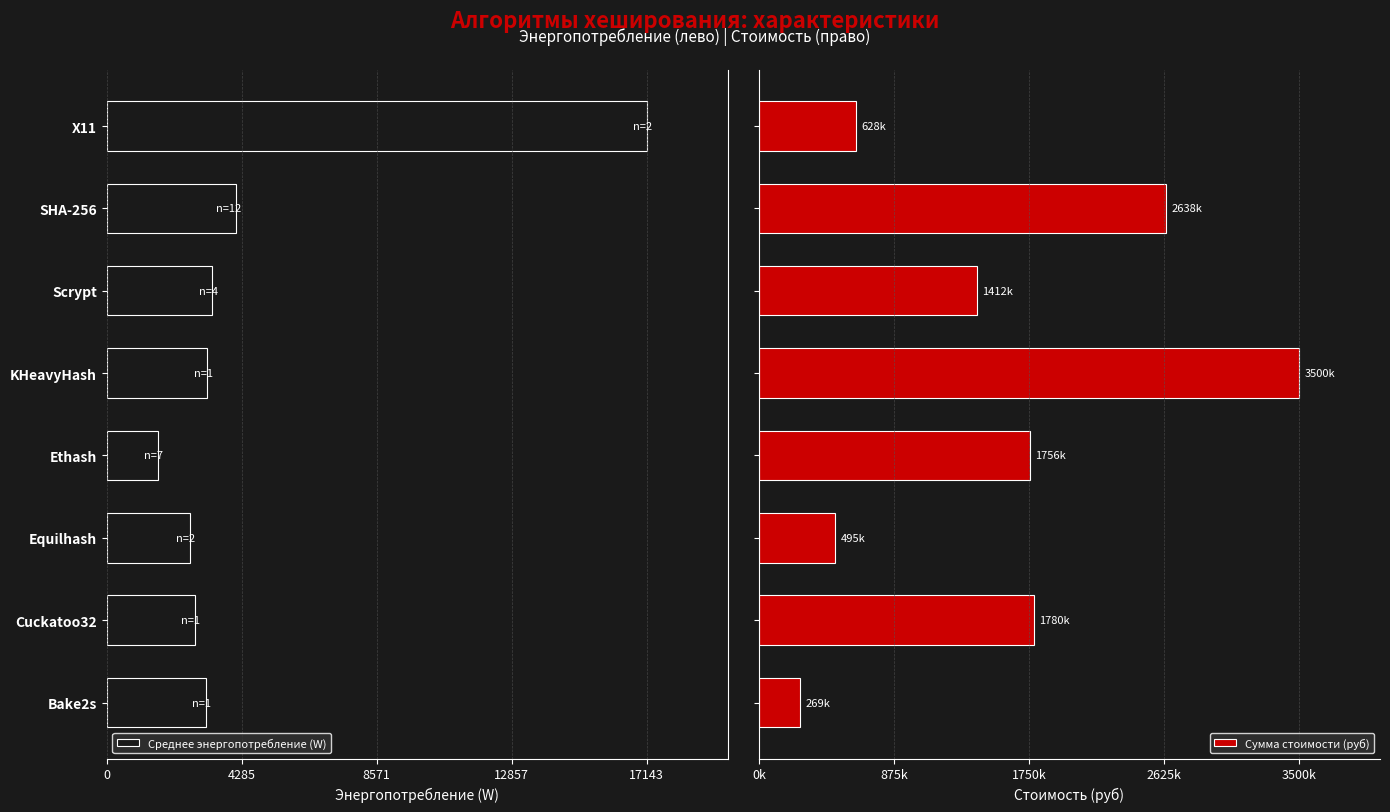

Which series has the largest total across all categories?

Сумма стоимости (руб)